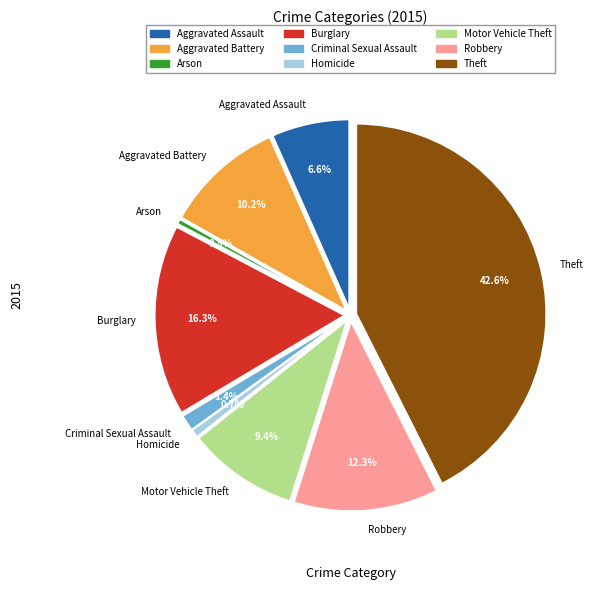

Is it true that Burglary is 16% of the pie?

True